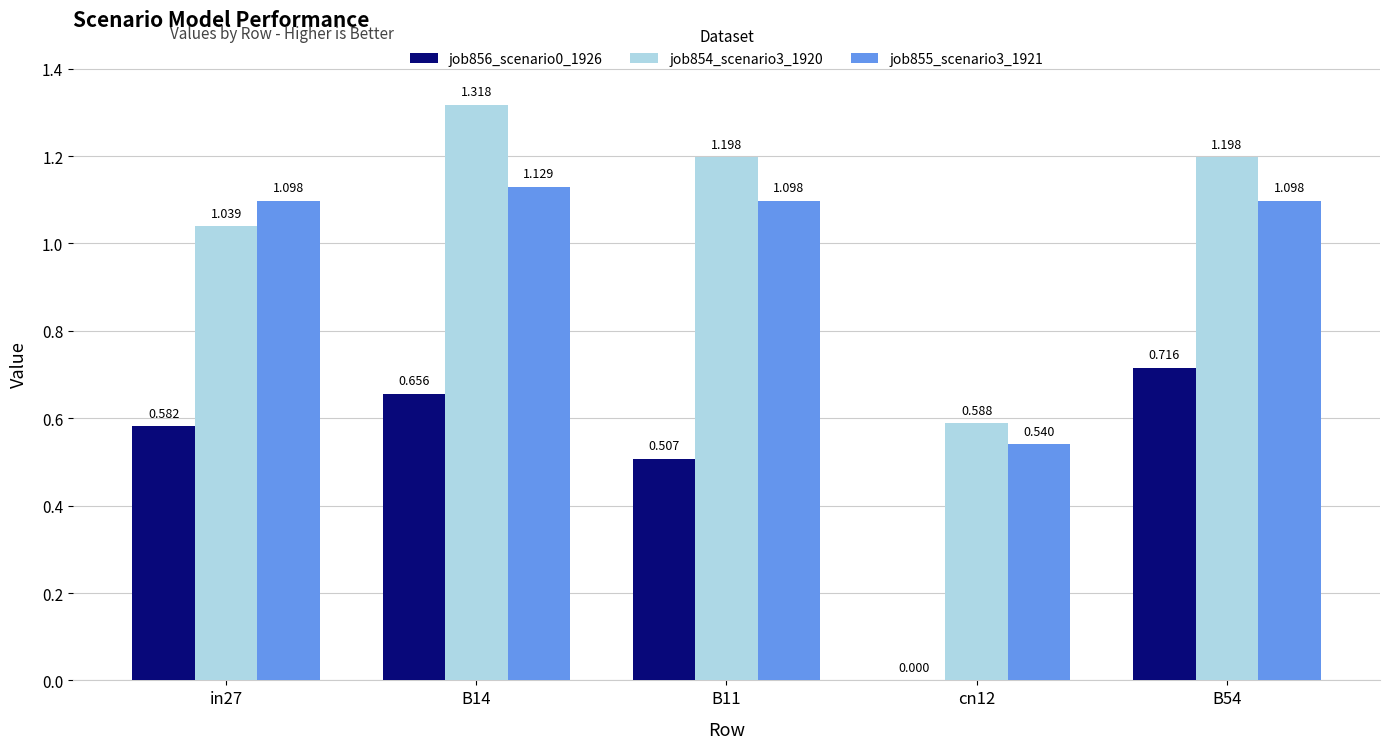

At which category does the chart reach its peak across all series?

B14